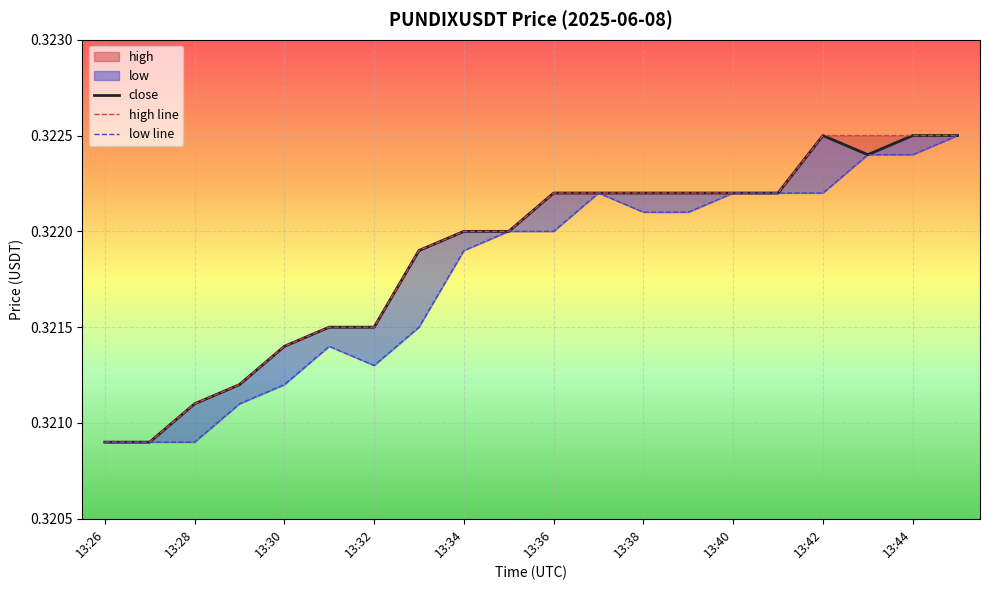

True or false: high line and close intersect in this chart.

False